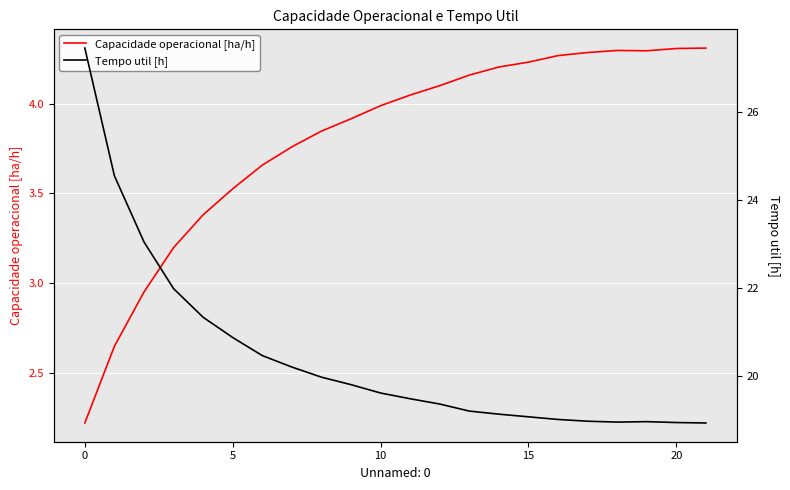

Which category has the lowest value in the Capacidade operacional [ha/h] series?

0